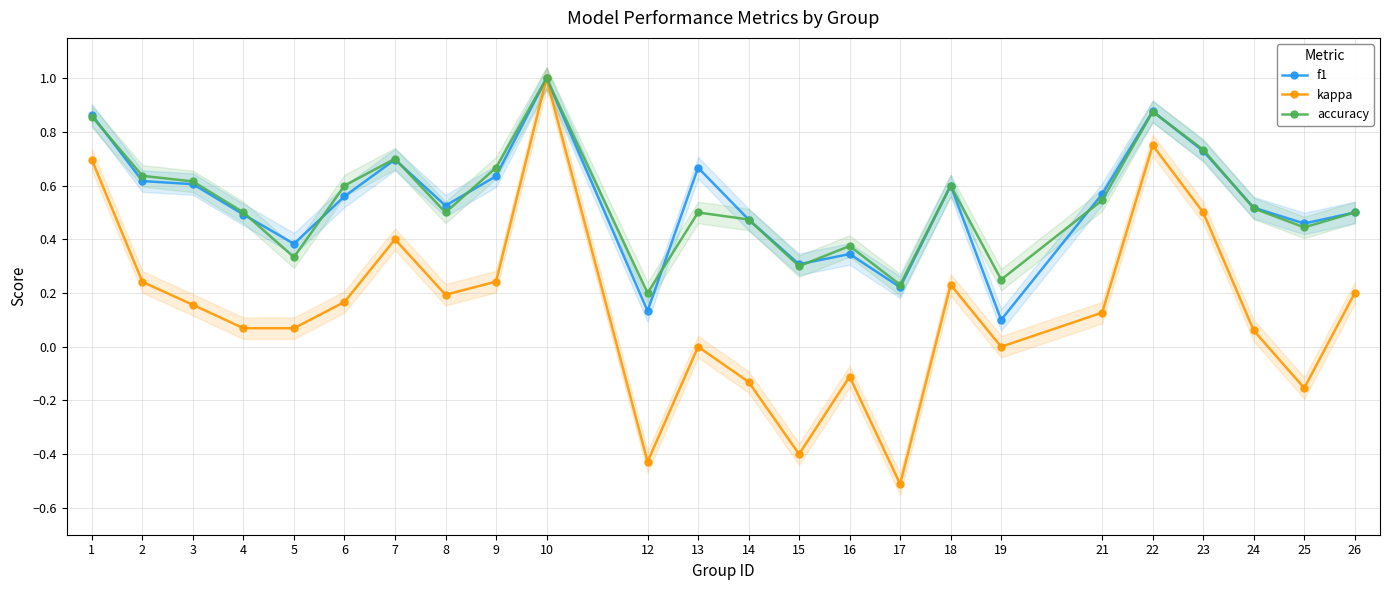

True or false: f1 has more than 0 points higher than both neighbors.

True